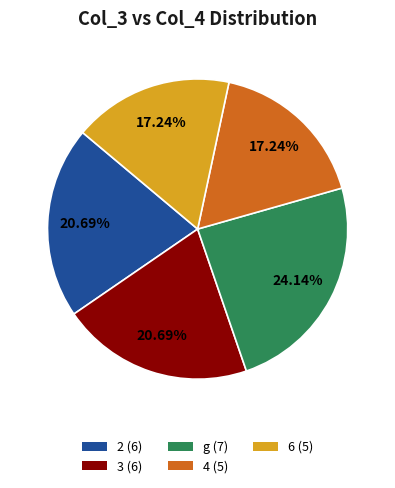

Is it true that 4 is 17% of the pie?

True